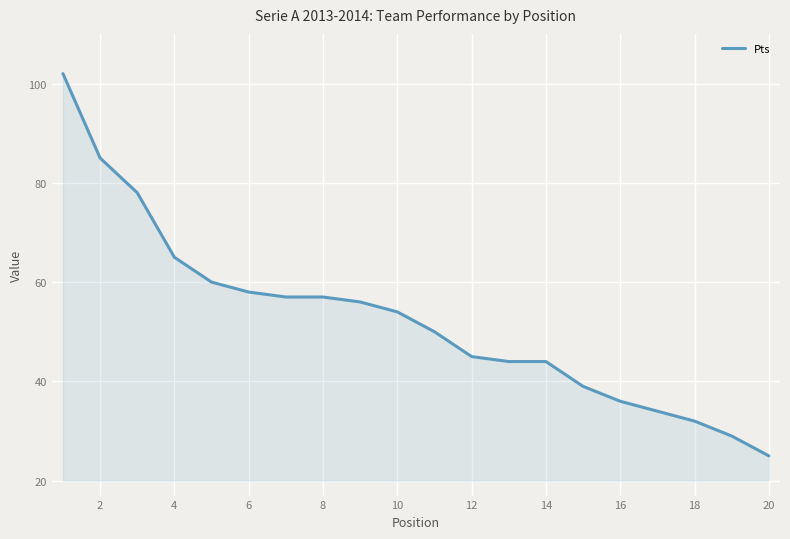

What is the maximum value shown in the chart?

102